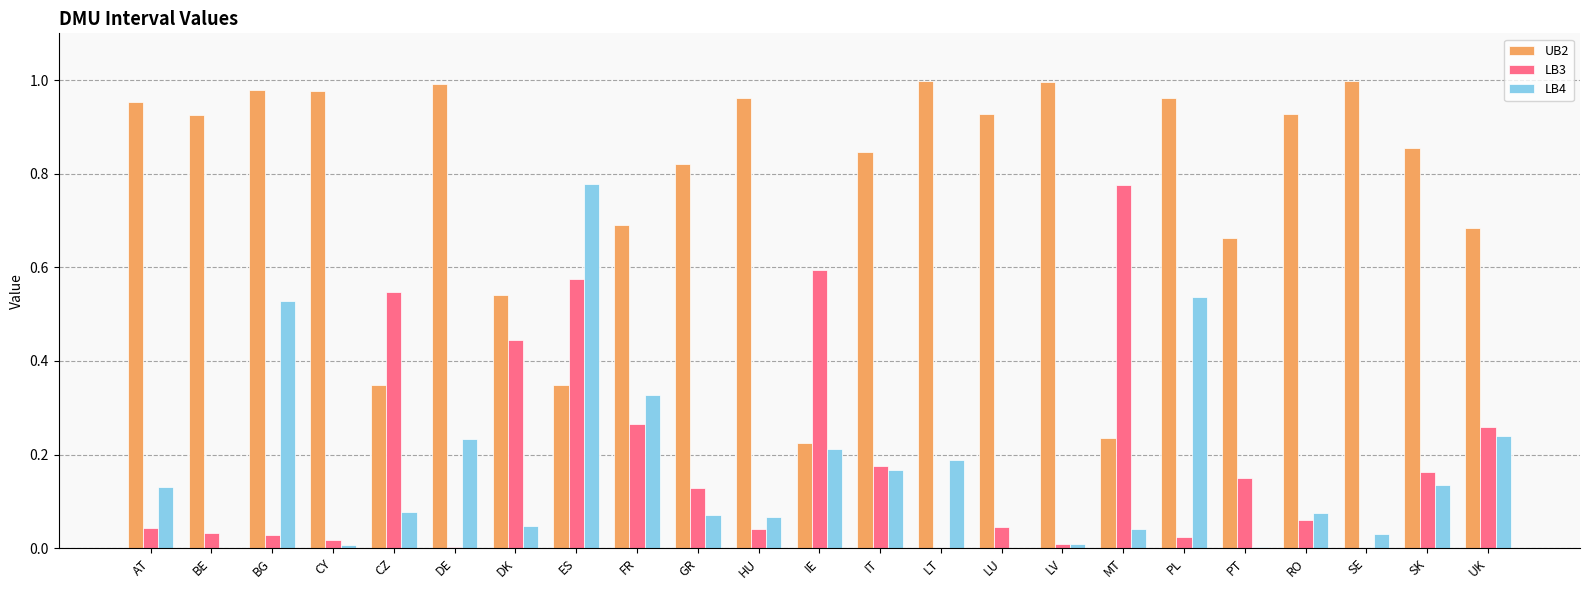

Which series changed the most between ES and SK?

LB4